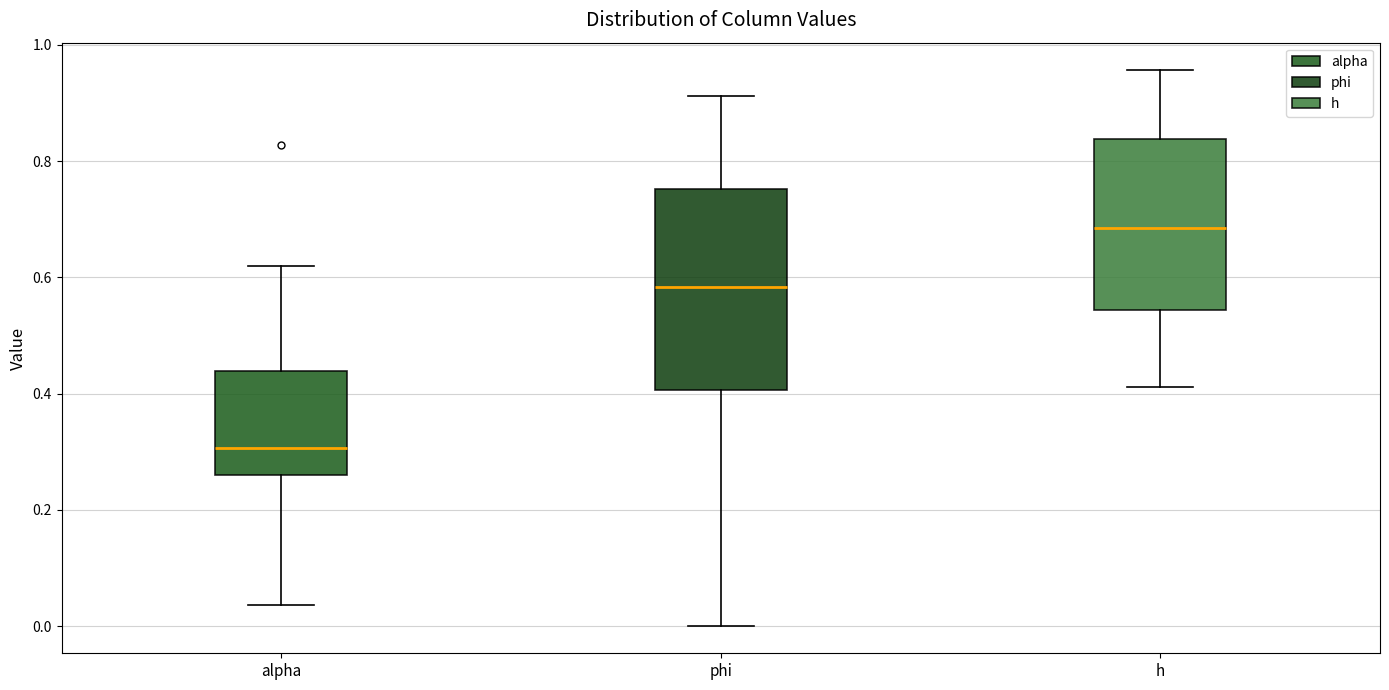

Comparing the boxes themselves (not the whiskers), which one is the tallest?

phi